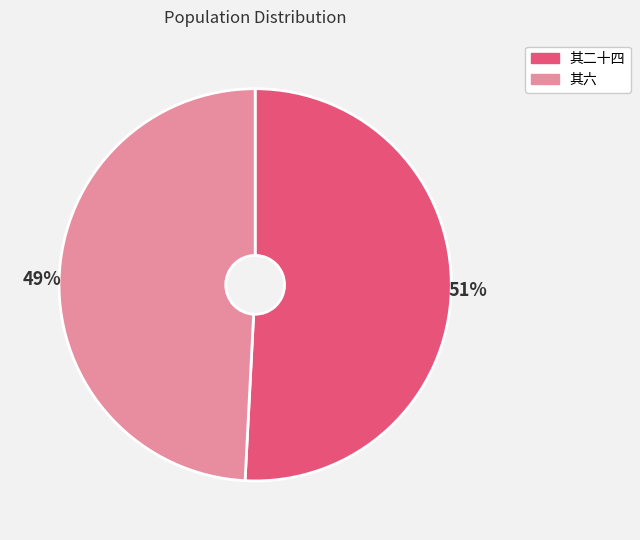

To the nearest percent, what is the difference between the largest and smallest slice percentages?

2%